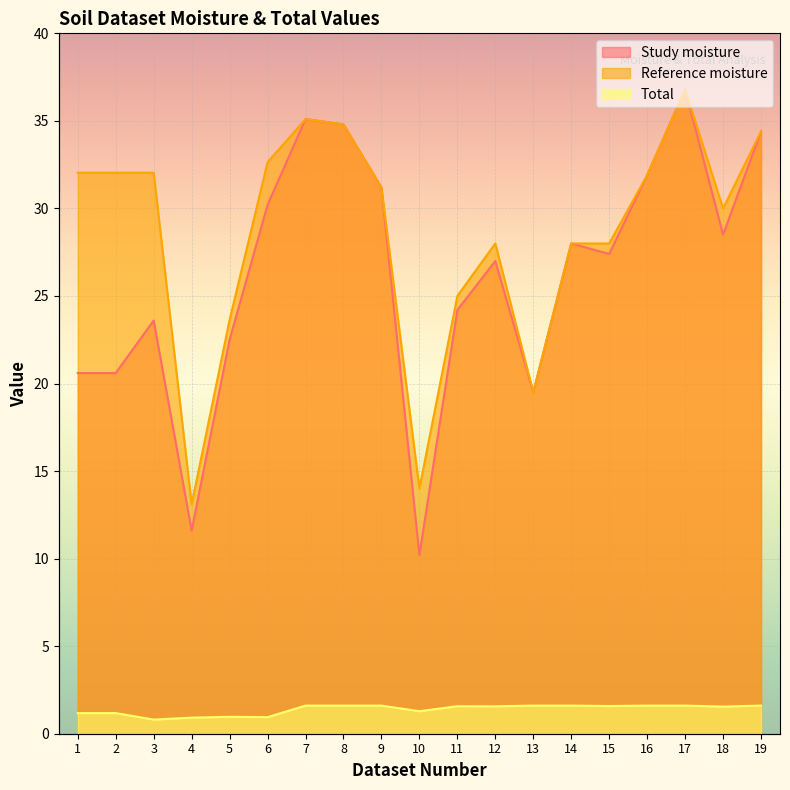

At which label does Study moisture first exceed 27?

6